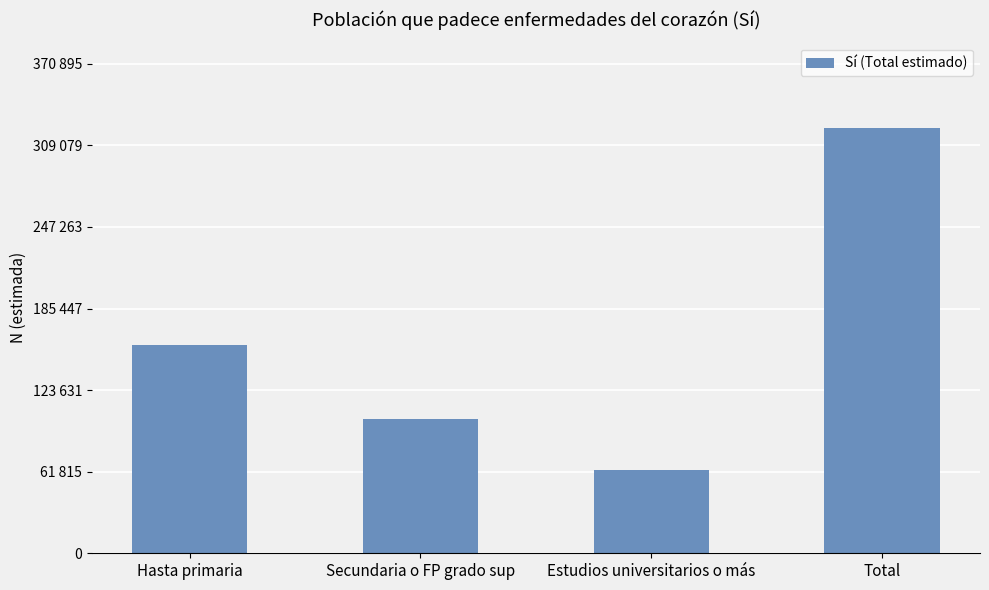

List the labels in order of value, largest first.

Total, Hasta primaria, Secundaria o FP grado sup, Estudios universitarios o más